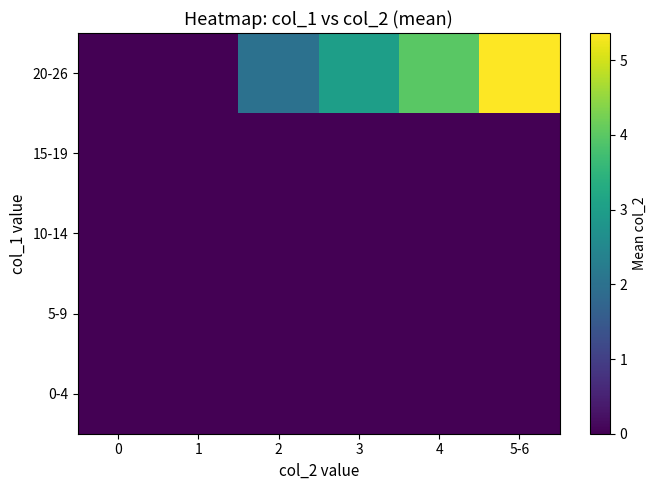

Which series has the largest total across all categories?

20-26